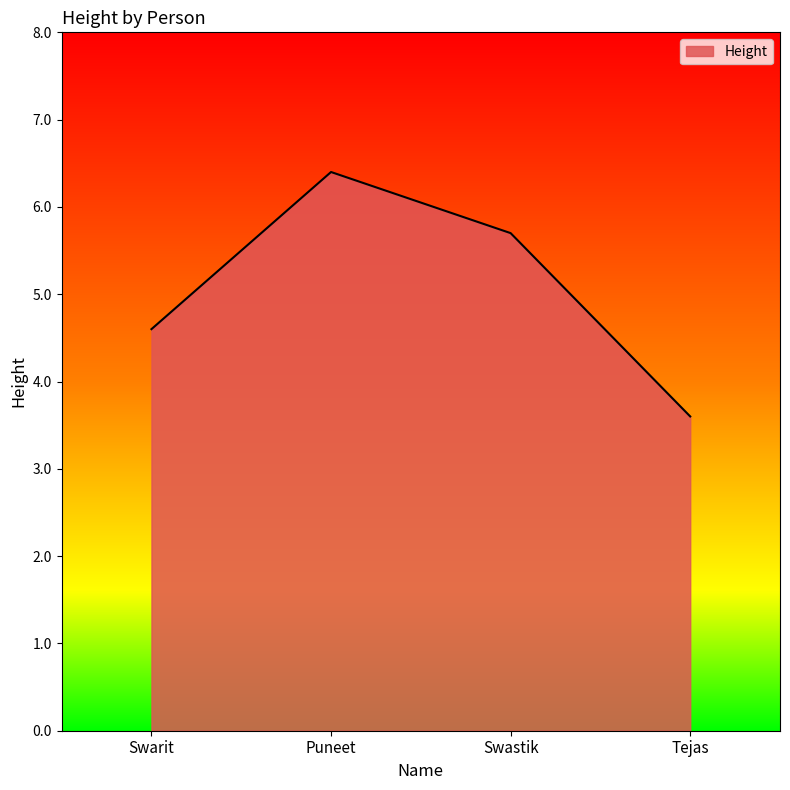

What is the average value?

5.1